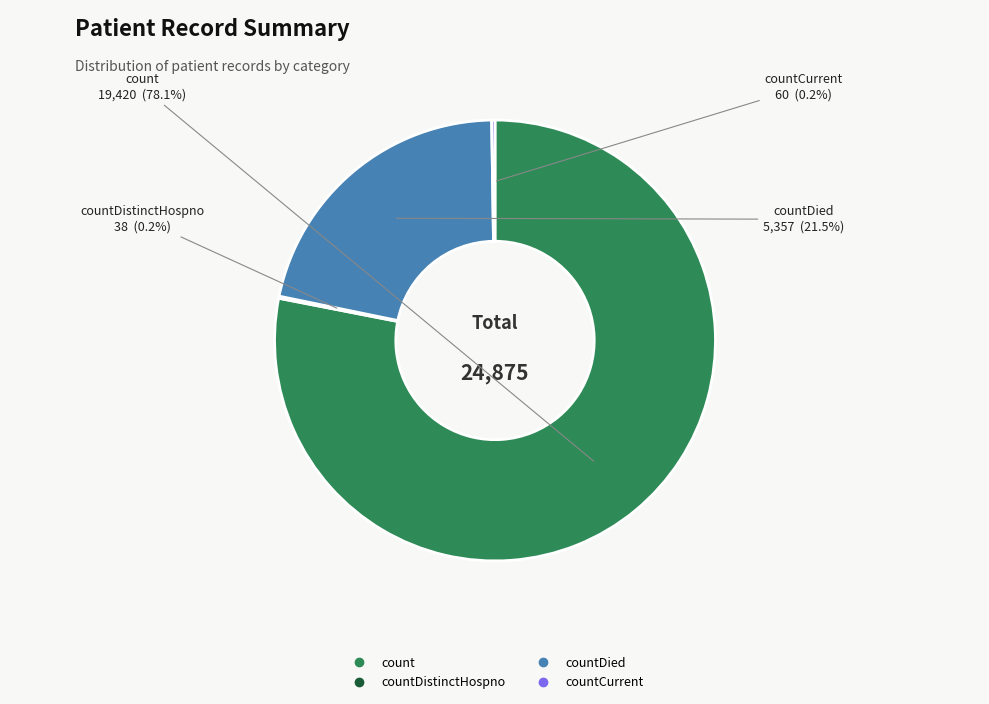

Does any single category account for the majority?

Yes